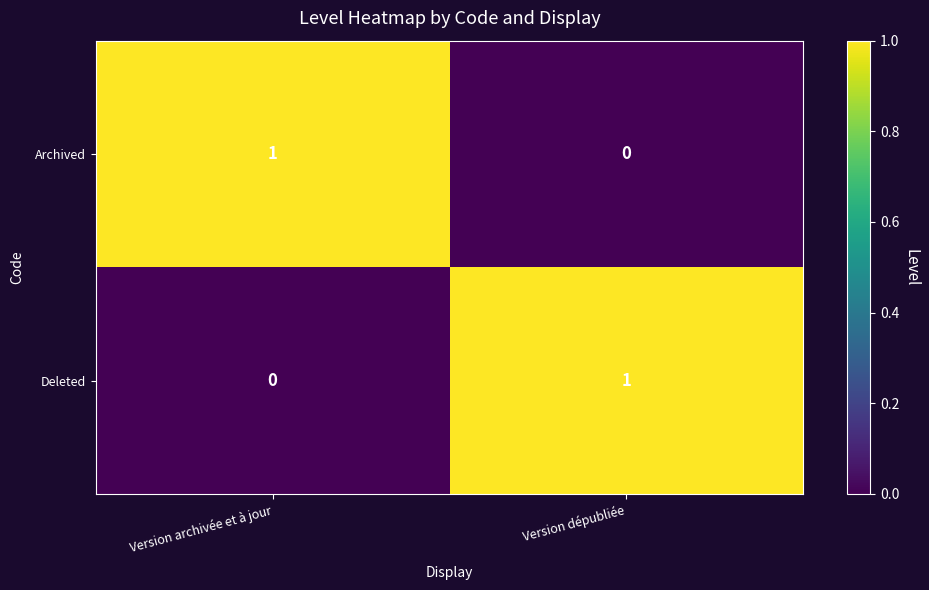

Reading right to left, extract all data points from this chart.

Archived: 0	1
Deleted: 1	0